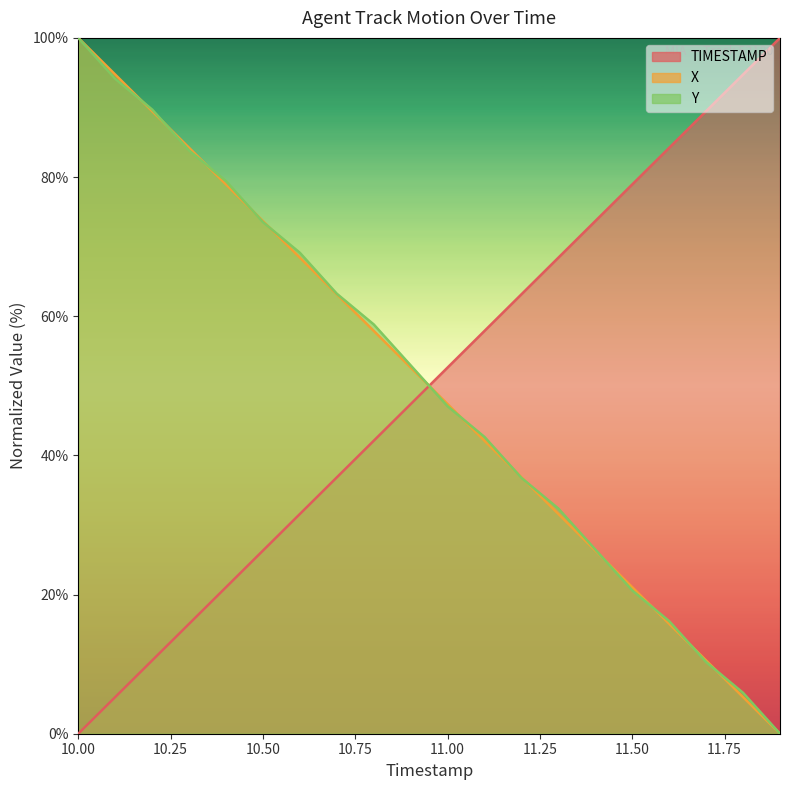

Between 11.1 and 11.0, which is larger?

11.1